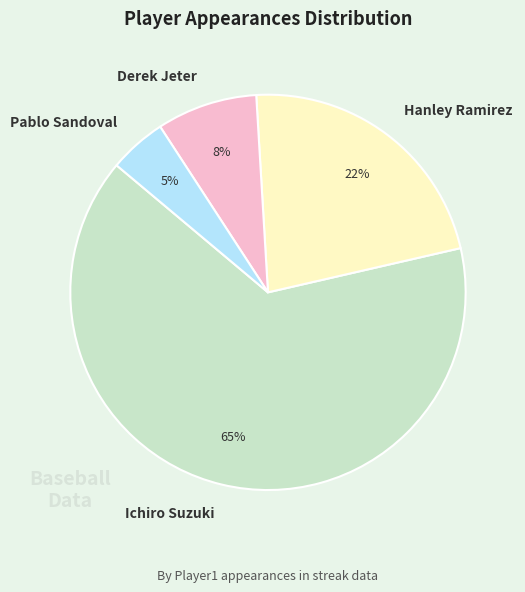

To the nearest percent, what is the difference between the largest and smallest slice percentages?

60%